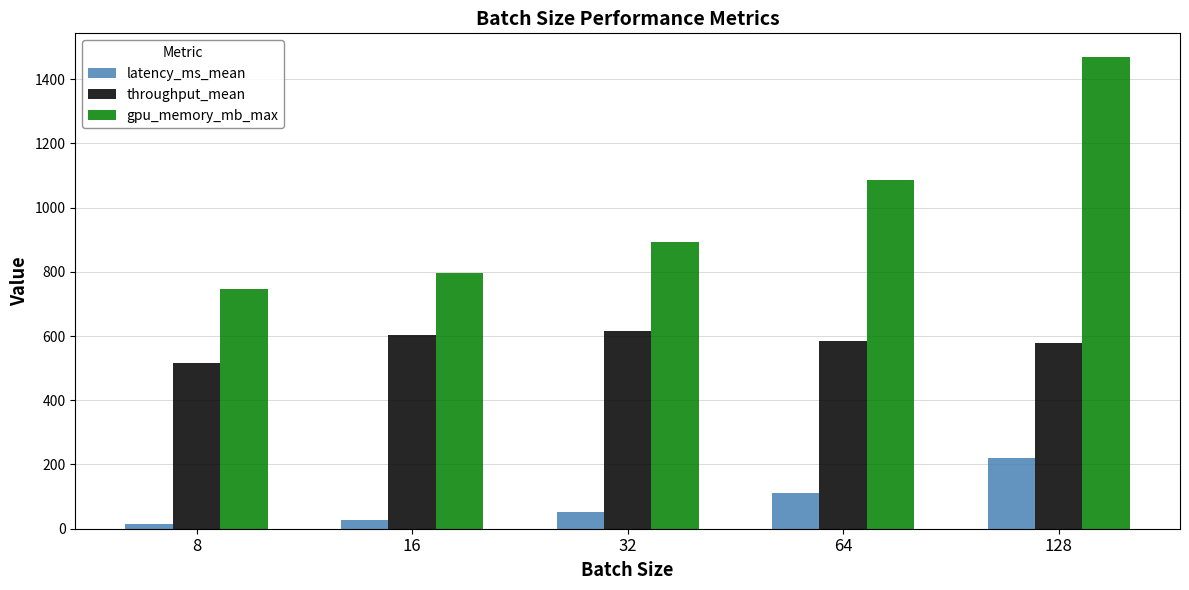

True or false: throughput_mean has a value of 514.7 at 8.

True